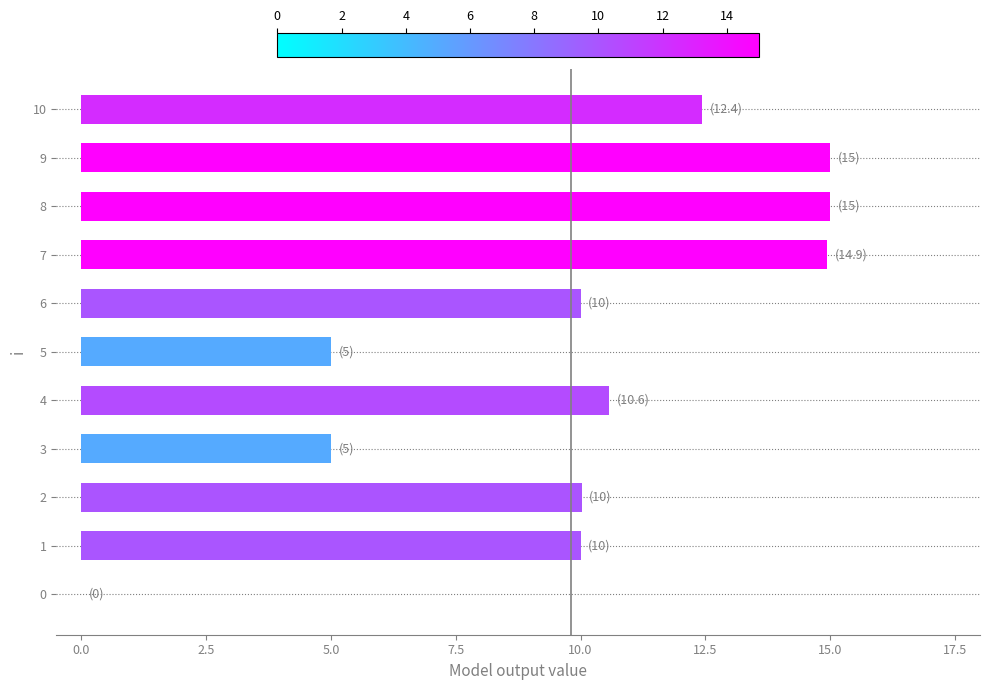

The value at 7 is 14.9. True or false?

True